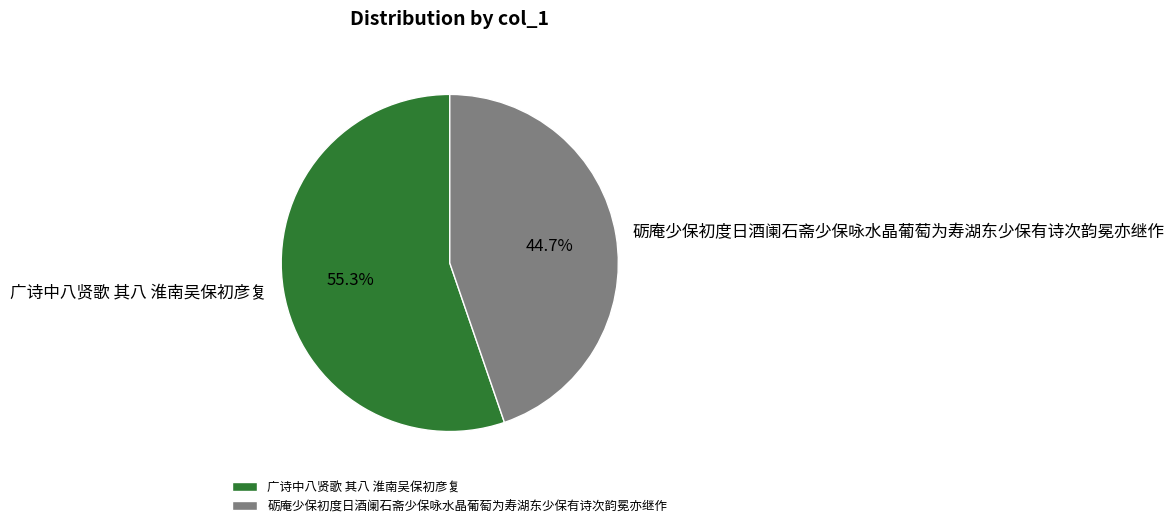

Which category accounts for the majority?

广诗中八贤歌 其八 淮南吴保初彦复